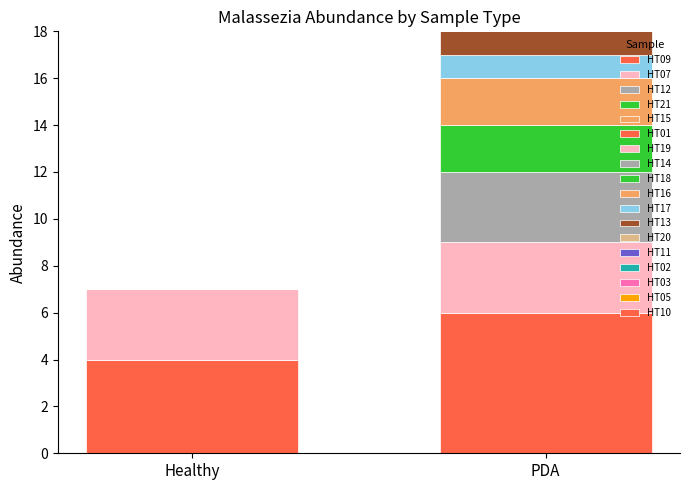

What position from the right is HT01?

13